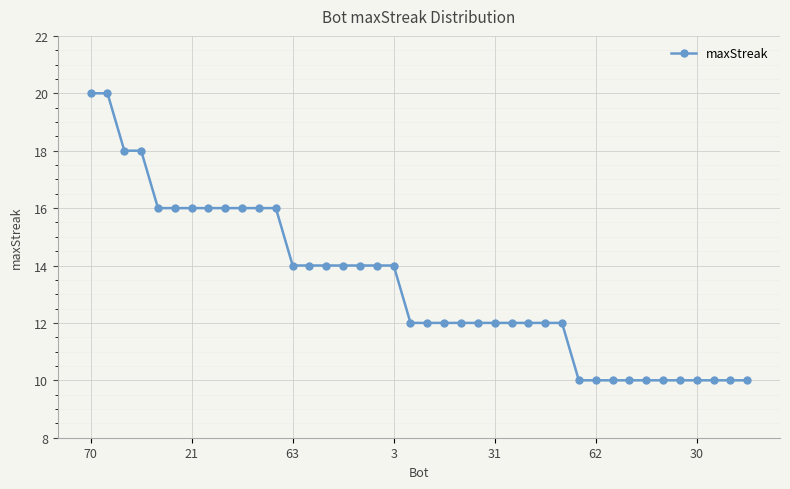

What is the greatest value displayed?

20